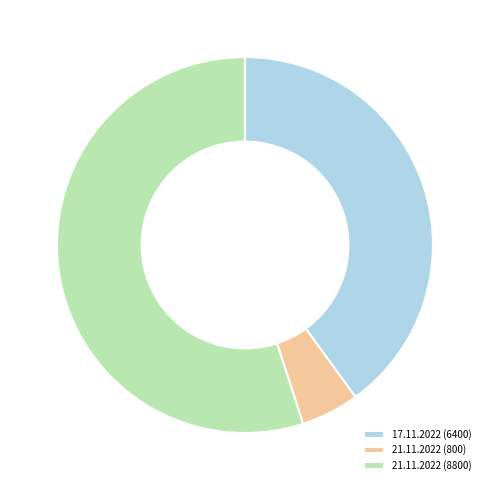

Which slice represents more than half of the pie?

21.11.2022 (8800)